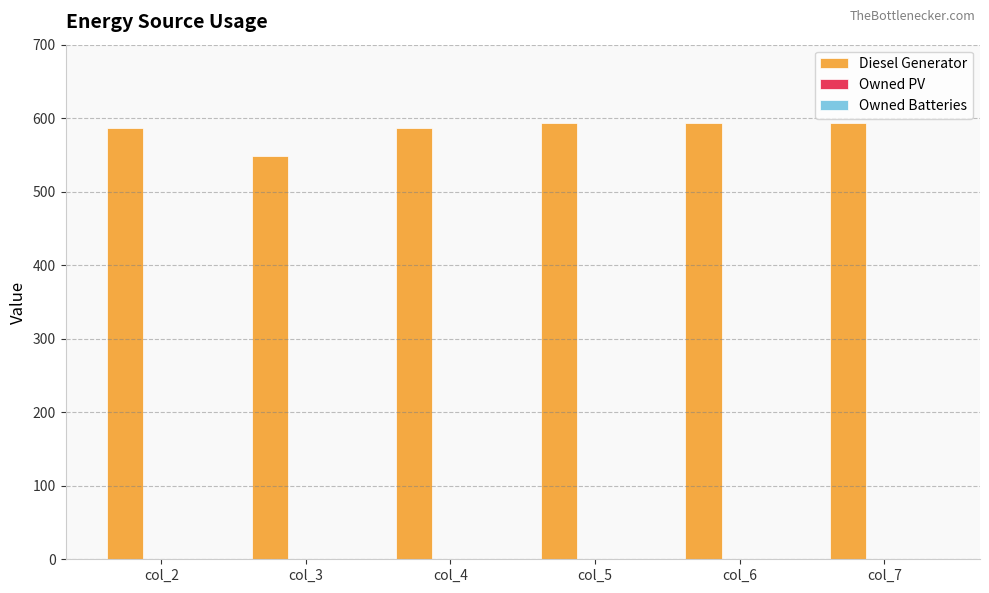

Reading left to right, list all the values displayed in this chart.

col_2=587	col_3=548	col_4=587	col_5=593	col_6=593	col_7=593